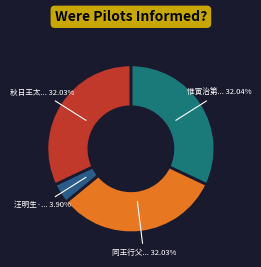

How many slices are in this pie chart?

4